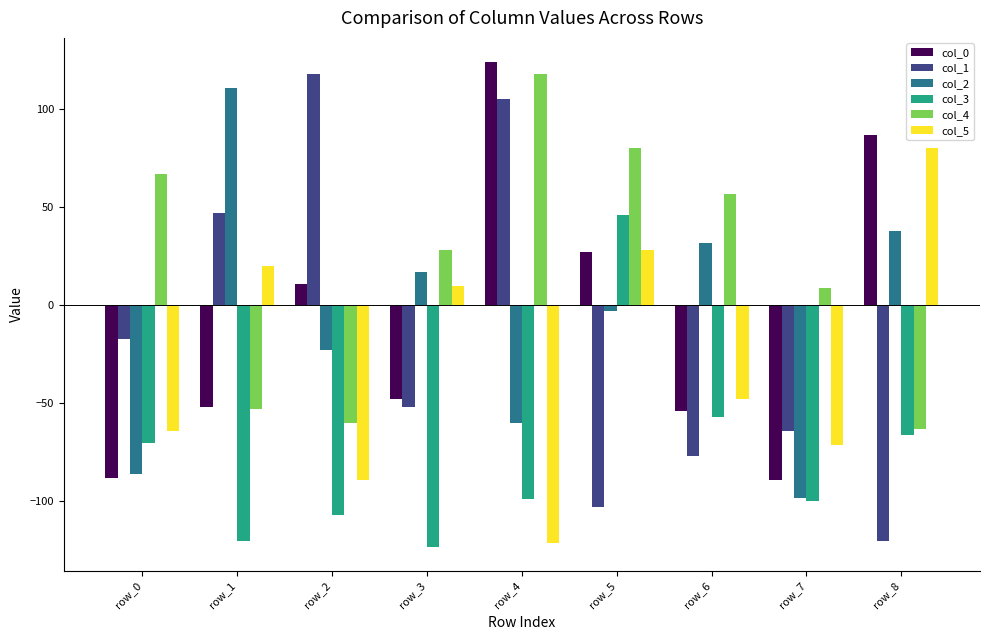

What is the value of the col_3 bar at the 2nd from the left?

-120